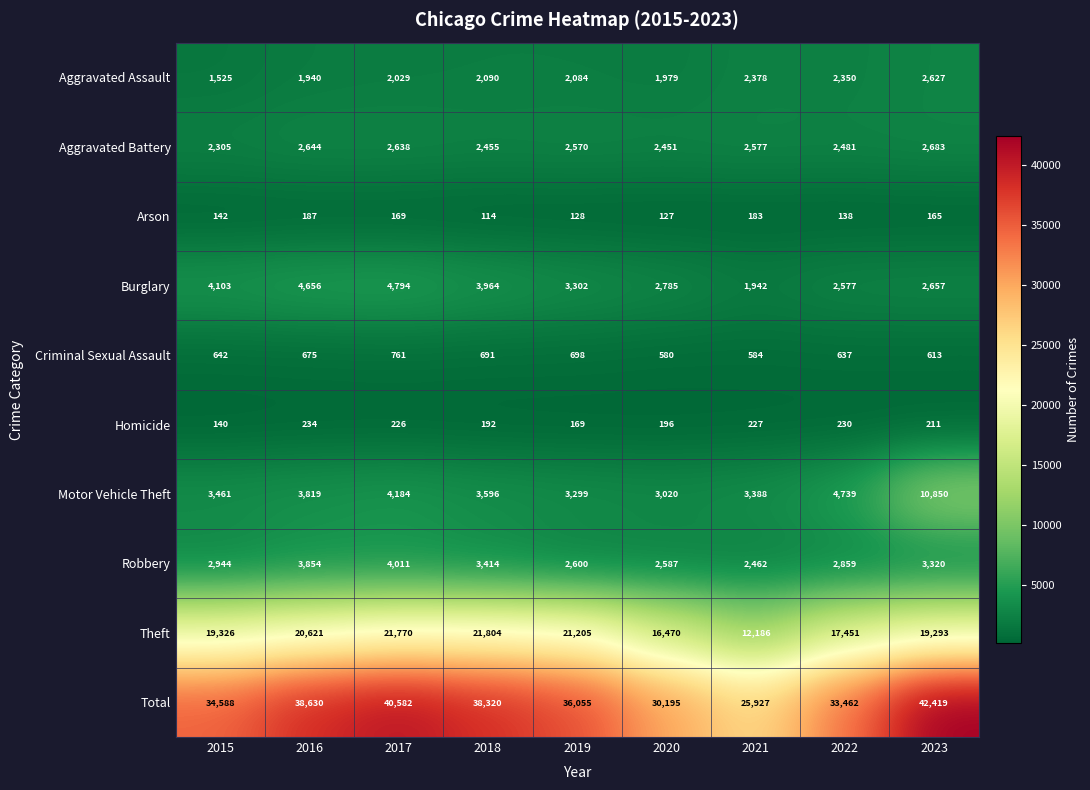

Count the number of categories in the chart.

9